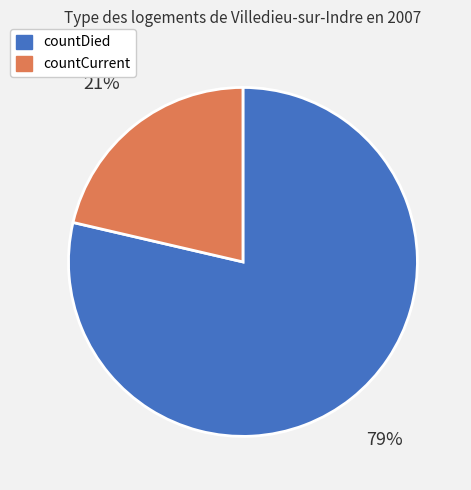

Combined, do countDied and countCurrent account for over 50%?

Yes